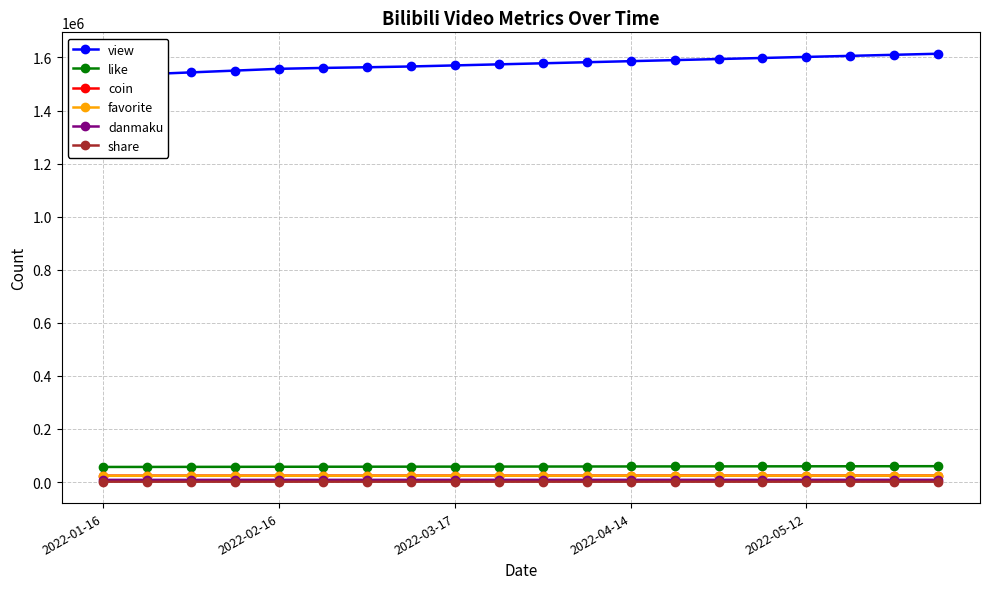

True or false: favorite has more than 1 points higher than both neighbors.

False